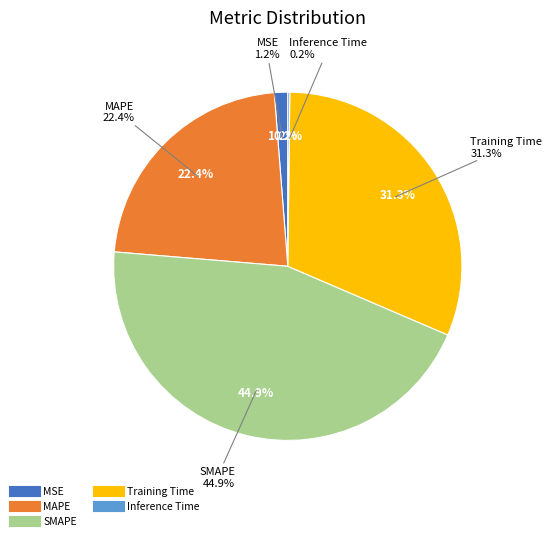

To the nearest percent, what is the combined percentage of Inference Time and MSE?

1%